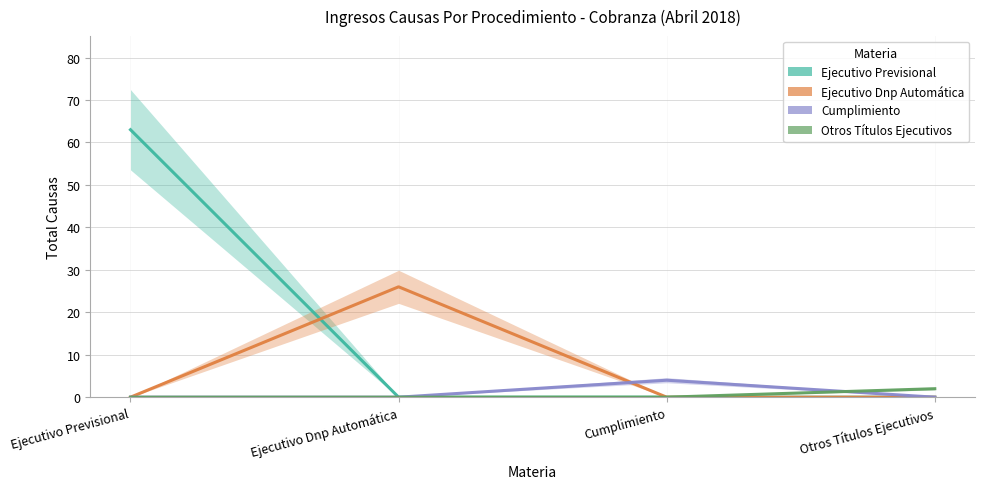

What is the spread (max minus min) of values at Cumplimiento?

4